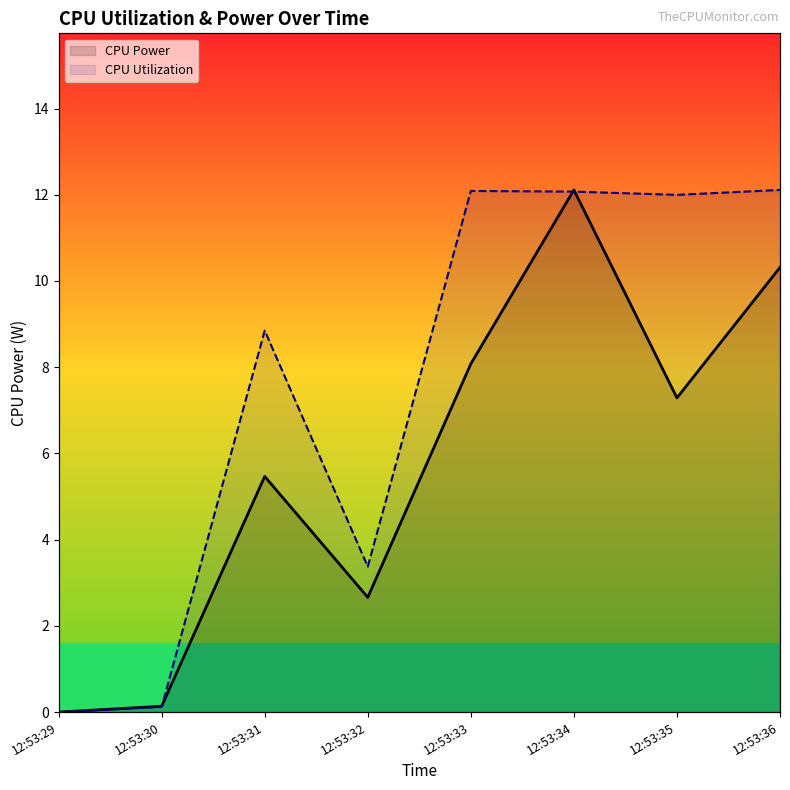

Reading left to right, list all the values displayed in this chart.

CPU Power: 12:53:29=0.0	12:53:30=0.1	12:53:31=5.5	12:53:32=2.7	12:53:33=8.1	12:53:34=12.1	12:53:35=7.3	12:53:36=10.3
CPU Utilization: 12:53:29=0.0	12:53:30=0.1	12:53:31=8.8	12:53:32=3.4	12:53:33=12.1	12:53:34=12.1	12:53:35=12.0	12:53:36=12.1